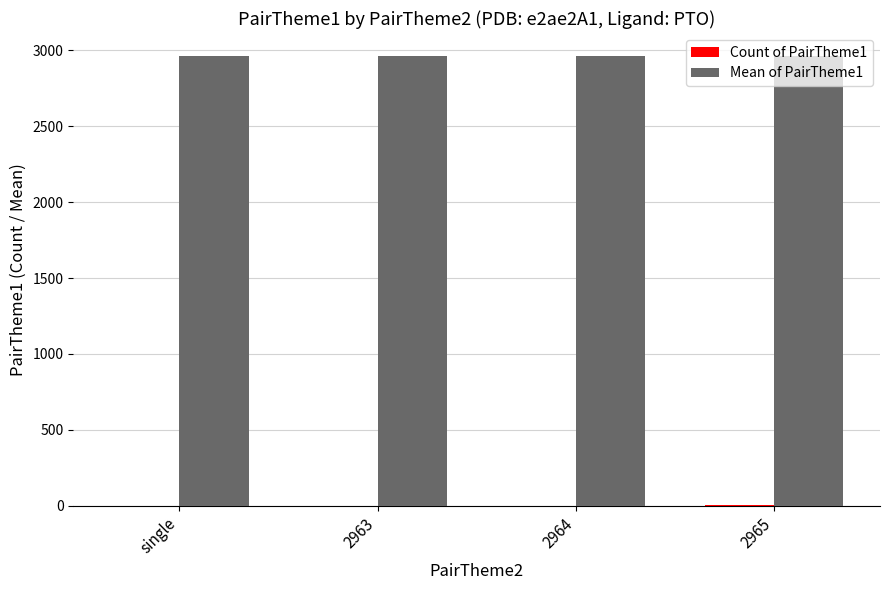

What is the maximum value shown in the chart?

2964.5